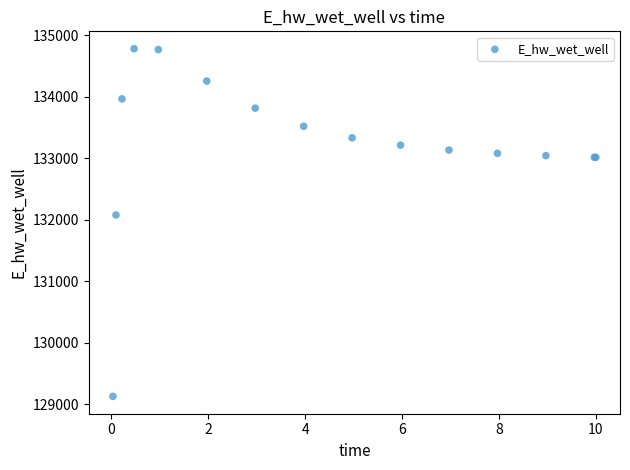

What Y value in the scatter plot is closest to 131952?

132075.7